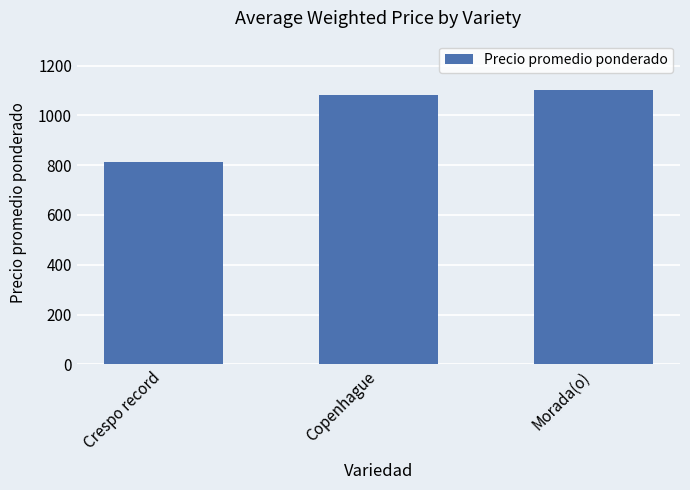

Rank the categories by value from lowest to highest.

Crespo record, Copenhague, Morada(o)